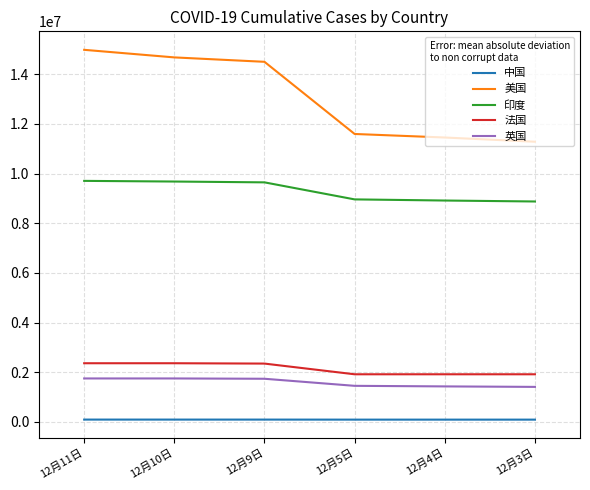

What is the approximate value of 法国 at 12月5日, to the nearest 50?

1918350